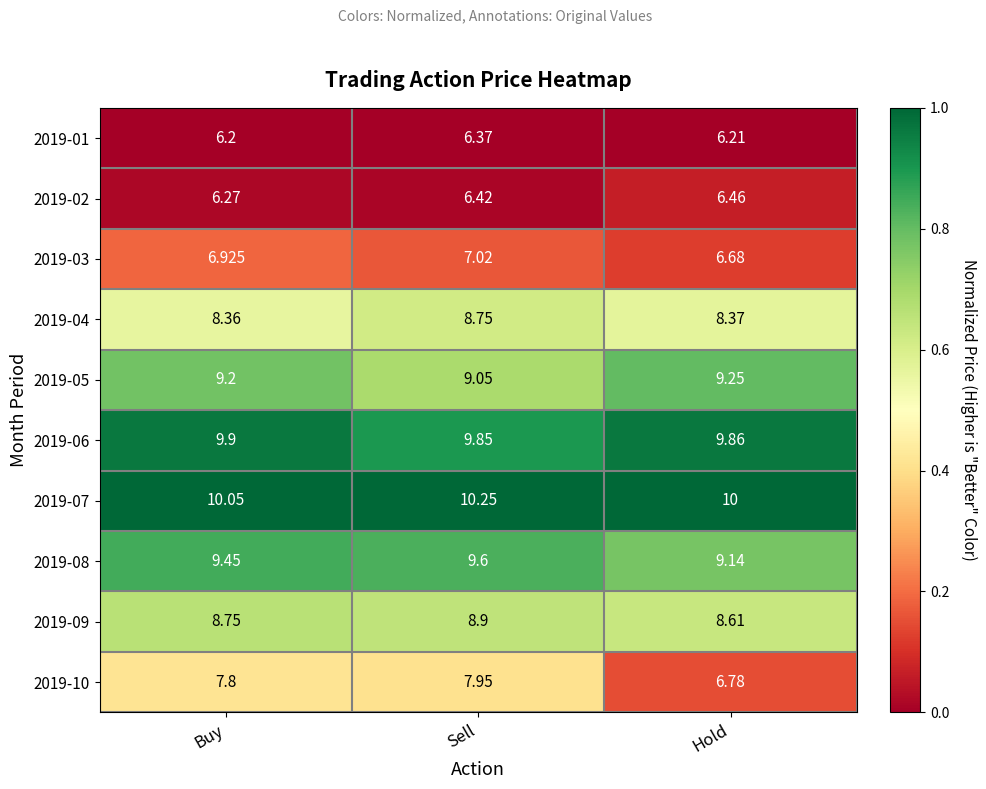

Between Buy and Sell, which series saw the biggest shift?

2019-04